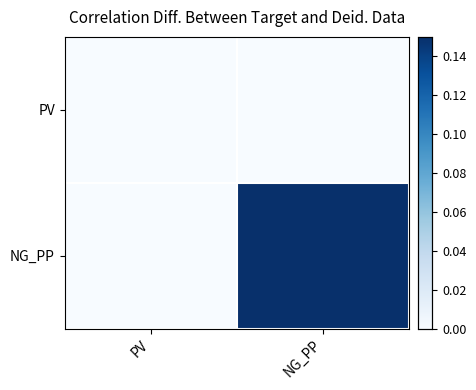

Rank the series at PV from highest to lowest value.

PV, NG_PP